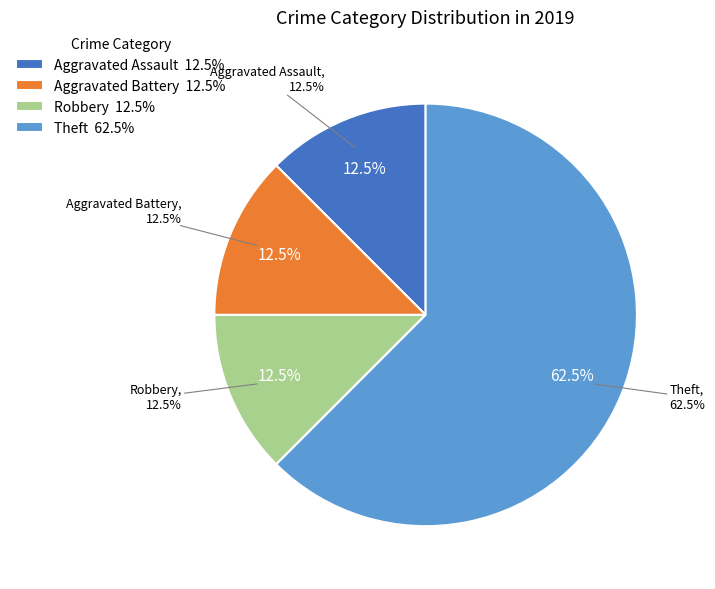

Which slice is the smallest?

Aggravated Assault